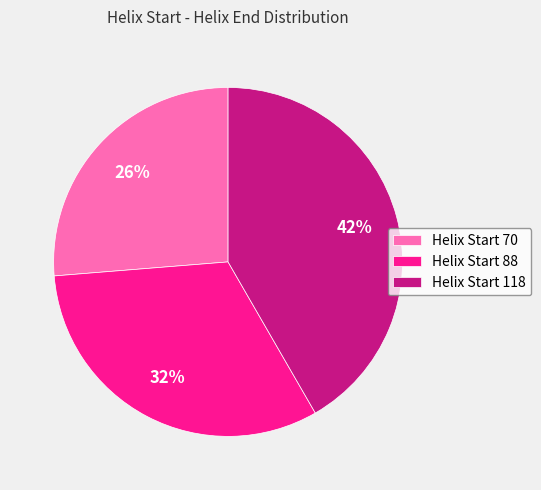

Is there any slice that represents more than half of the pie?

No